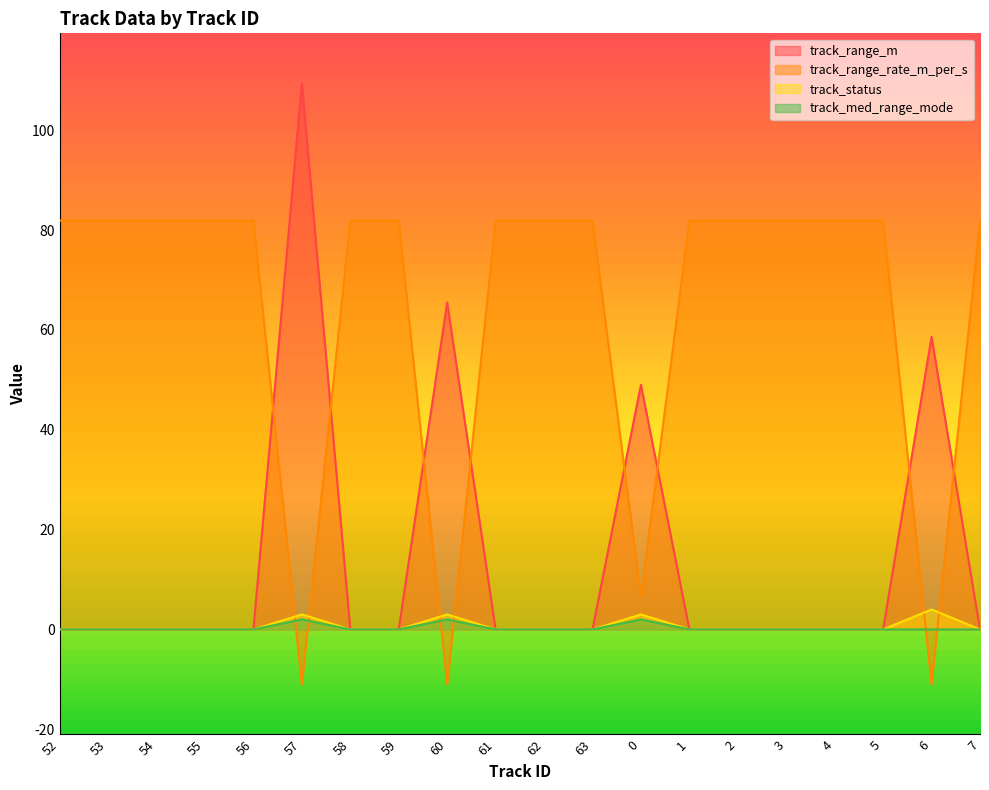

Reading left to right, extract all data points from this chart.

track_range_m: 52=0.0	53=0.0	54=0.0	55=0.0	56=0.0	57=109.4	58=0.0	59=0.0	60=65.5	61=0.0	62=0.0	63=0.0	0=49.0	1=0.0	2=0.0	3=0.0	4=0.0	5=0.0	6=58.6	7=0.0
track_range_rate_m_per_s: 52=81.9	53=81.9	54=81.9	55=81.9	56=81.9	57=-11.1	58=81.9	59=81.9	60=-11.0	61=81.9	62=81.9	63=81.9	0=6.5	1=81.9	2=81.9	3=81.9	4=81.9	5=81.9	6=-11.0	7=81.9
track_status: 52=0.0	53=0.0	54=0.0	55=0.0	56=0.0	57=3.0	58=0.0	59=0.0	60=3.0	61=0.0	62=0.0	63=0.0	0=3.0	1=0.0	2=0.0	3=0.0	4=0.0	5=0.0	6=4.0	7=0.0
track_med_range_mode: 52=0.0	53=0.0	54=0.0	55=0.0	56=0.0	57=2.0	58=0.0	59=0.0	60=2.0	61=0.0	62=0.0	63=0.0	0=2.0	1=0.0	2=0.0	3=0.0	4=0.0	5=0.0	6=0.0	7=0.0